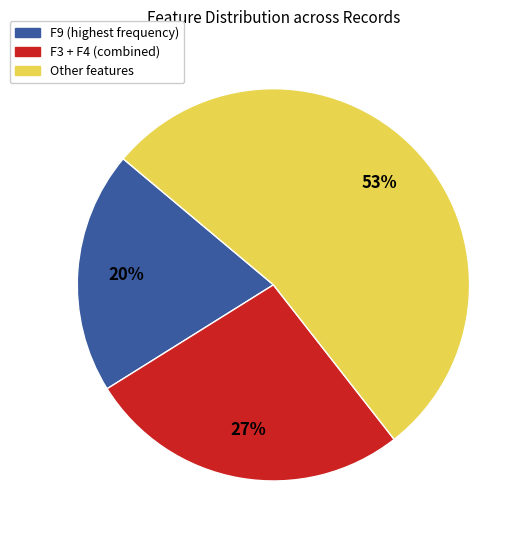

To the nearest percent, what is the difference between the largest and smallest slice percentages?

33%